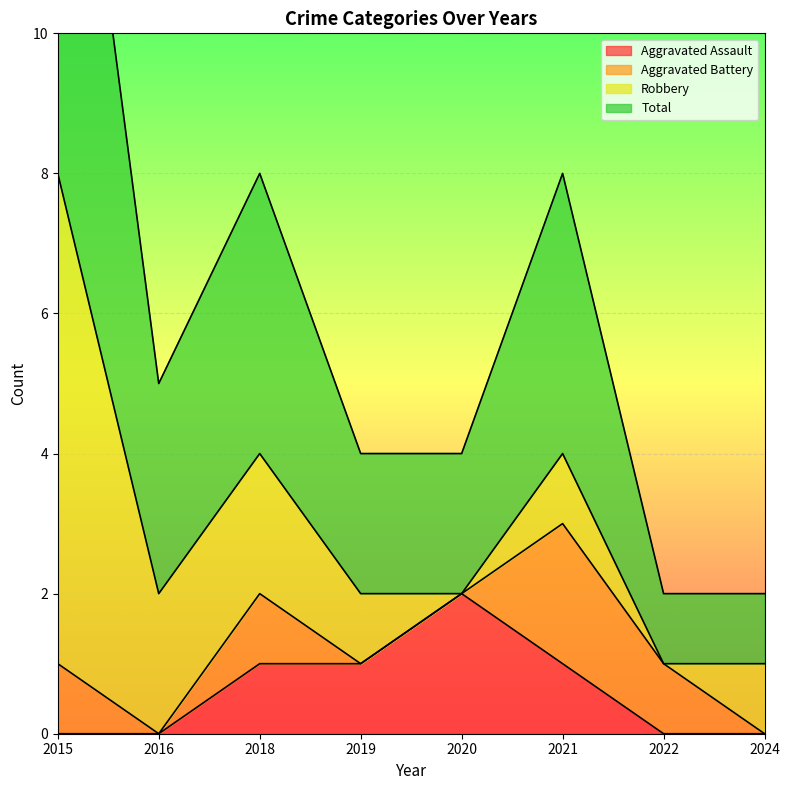

What is the total value across all series at 2024?

2